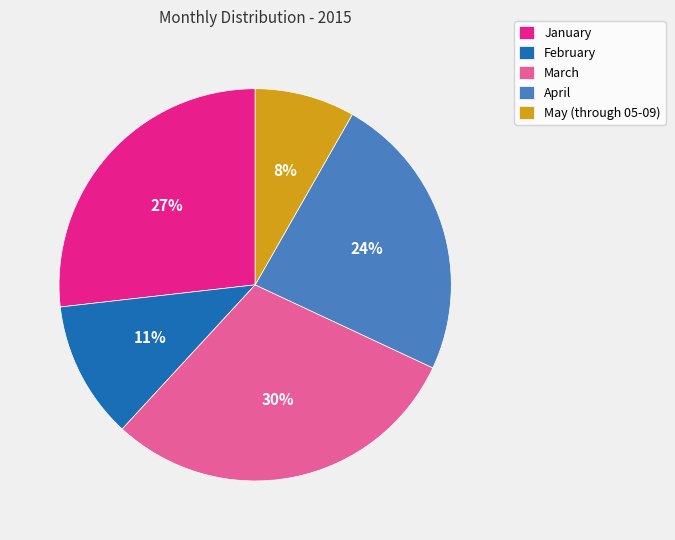

Count the number of slices in the pie.

5